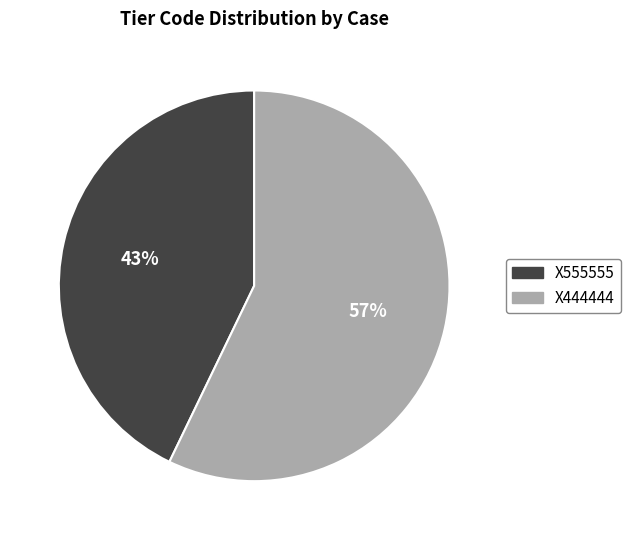

Between X555555 and X444444, which is larger?

X444444